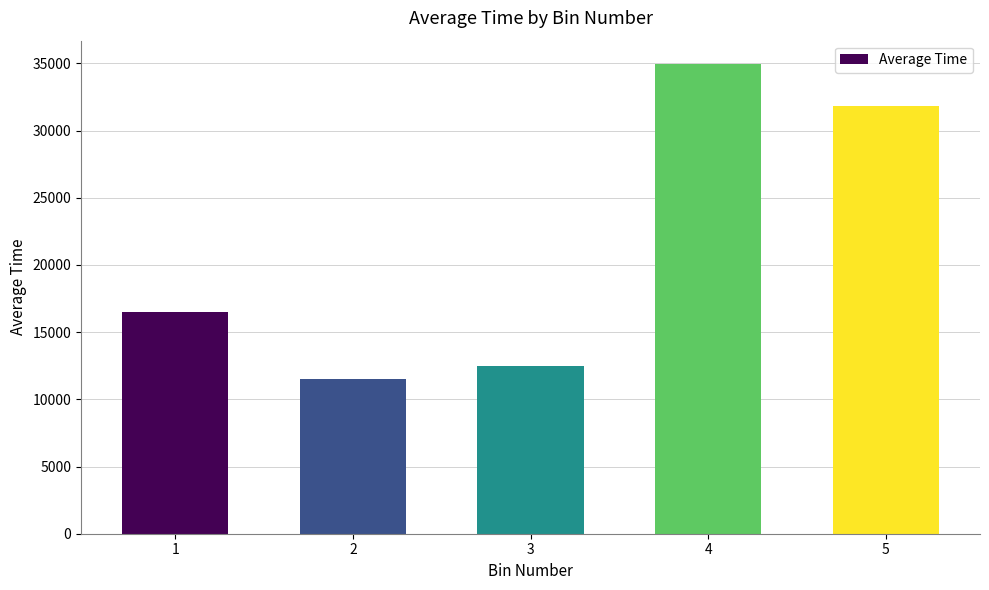

Reading left to right, transcribe all the data shown in this chart.

16486.5	11490.1	12498.4	34942.0	31800.4